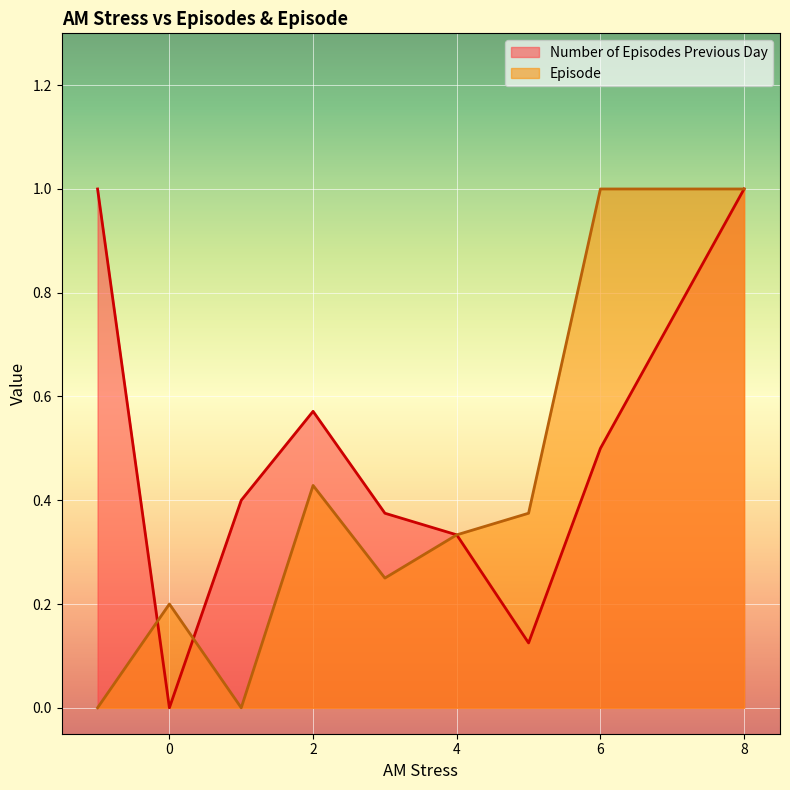

Which series has the largest total across all categories?

Number of Episodes Previous Day